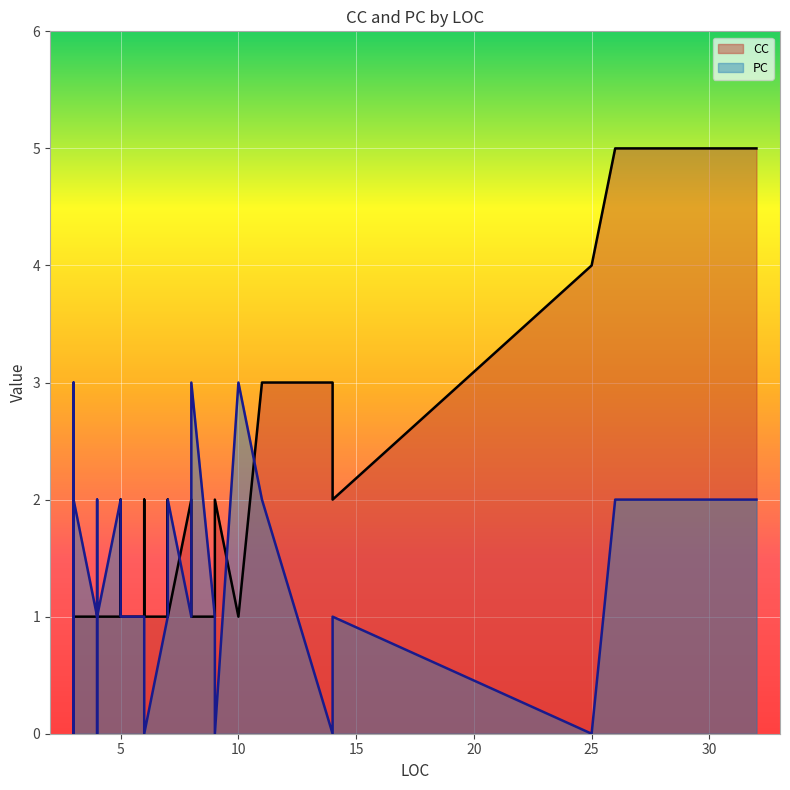

What is the label of the 23rd point from the right?

5